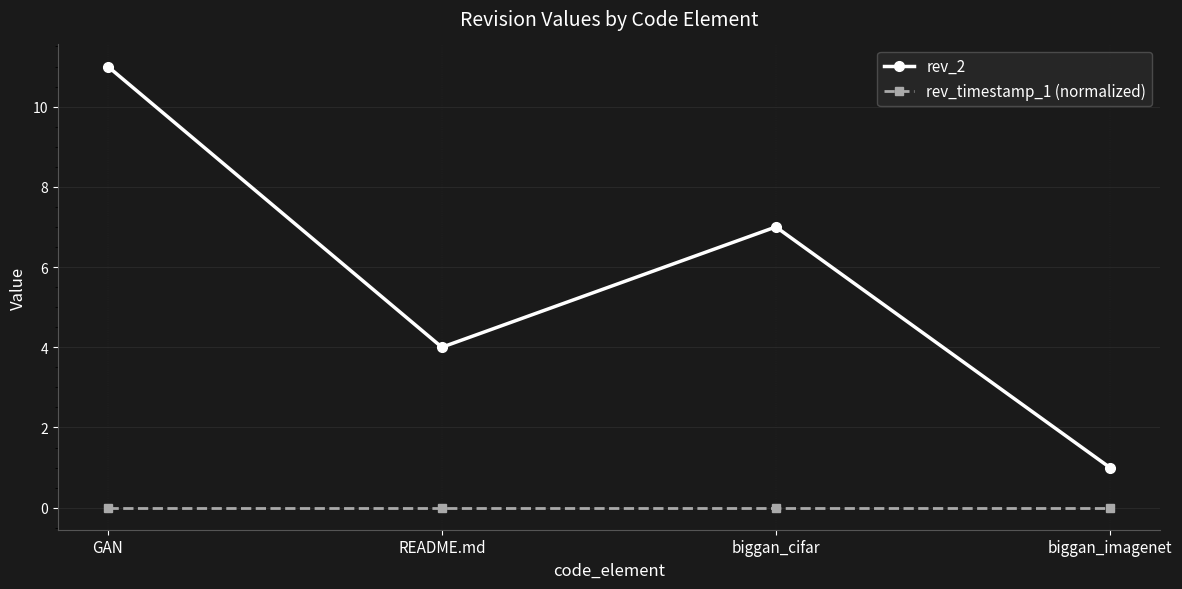

At how many categories does at least one series exceed 0?

4